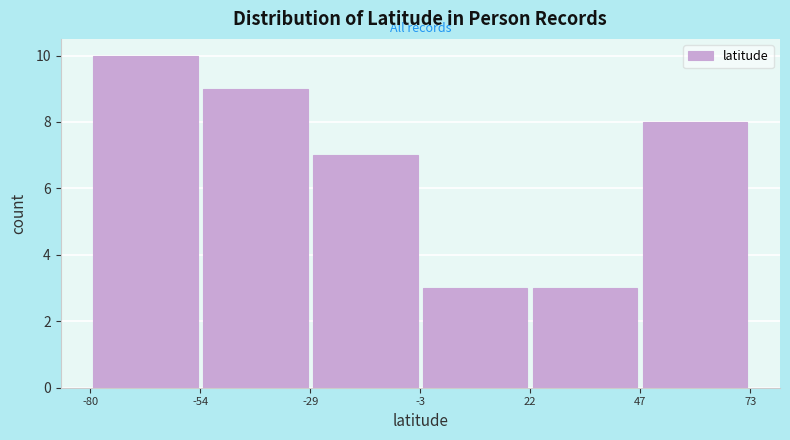

Reading left to right, transcribe this chart: for each bar, give the range it covers on the x-axis and its height. Neither the bar edges nor the heights are printed on the chart, so give them approximately, as read against the axes.

-80 to -55: 10
-55 to -30: 9
-30 to -5: 7
-5 to 20: 3
20 to 45: 3
45 to 75: 8